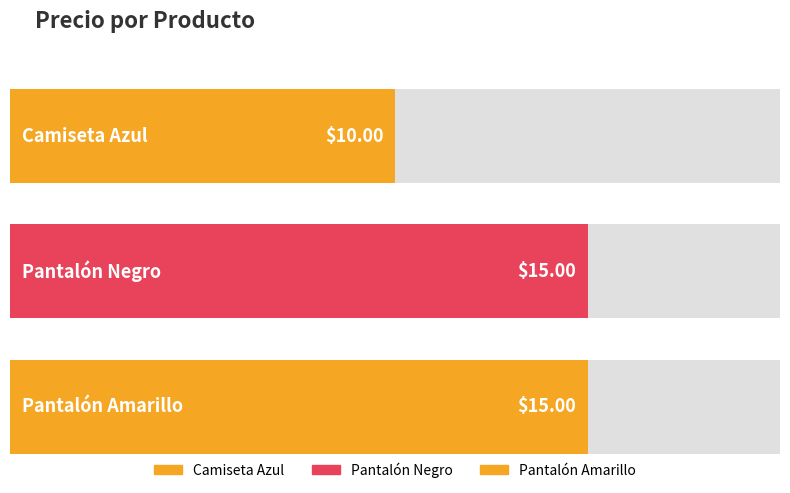

What is the change in value from Camiseta Azul to Pantalón Negro?

+5